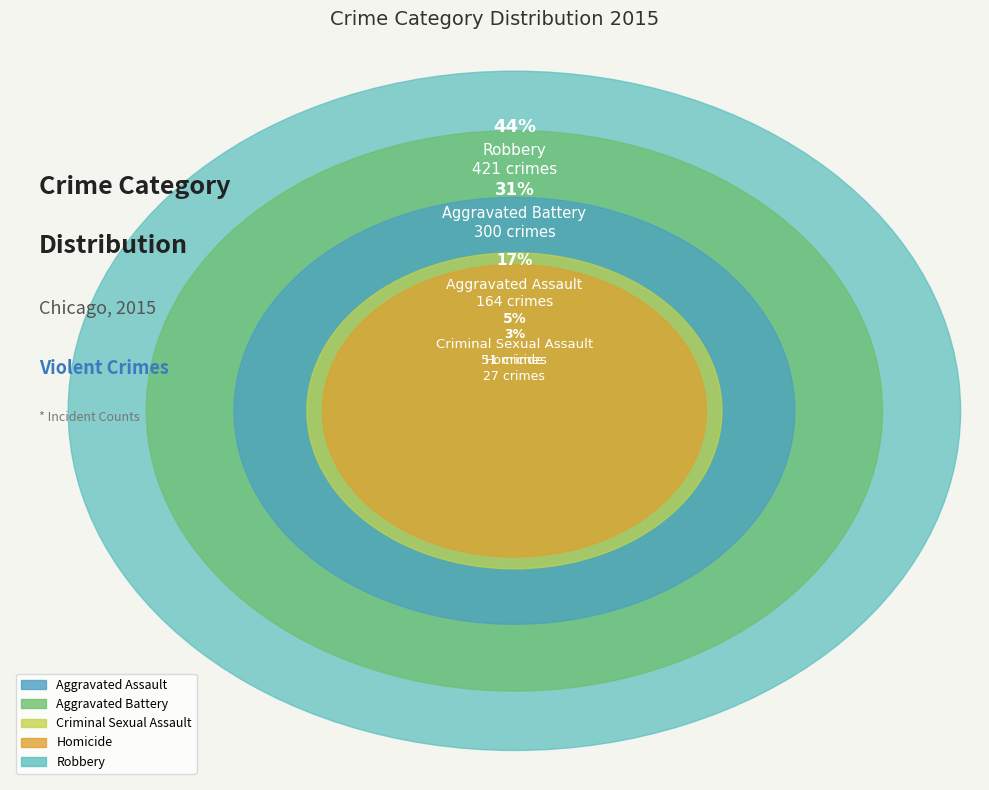

To the nearest percent, what percentage of the pie is Robbery?

44%